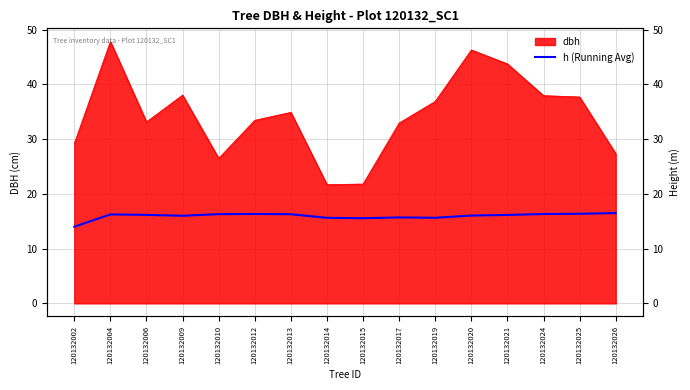

What is the minimum value shown in the chart?

14.0